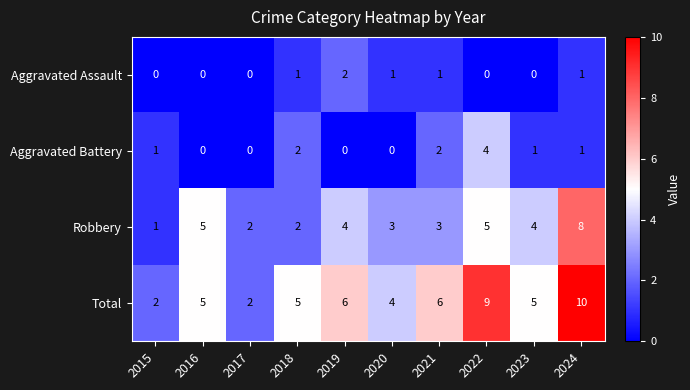

How many distinct data groups are displayed?

4